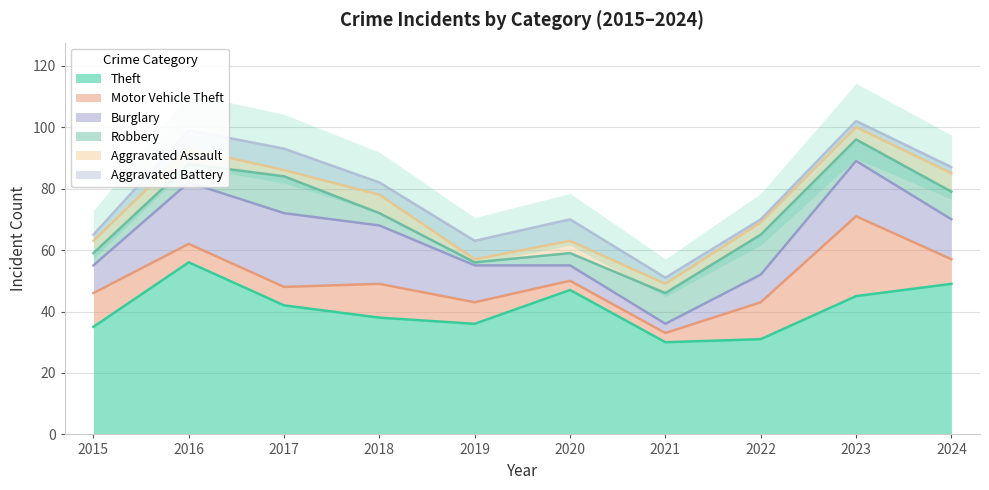

Where is the first local maximum for Burglary?

2017